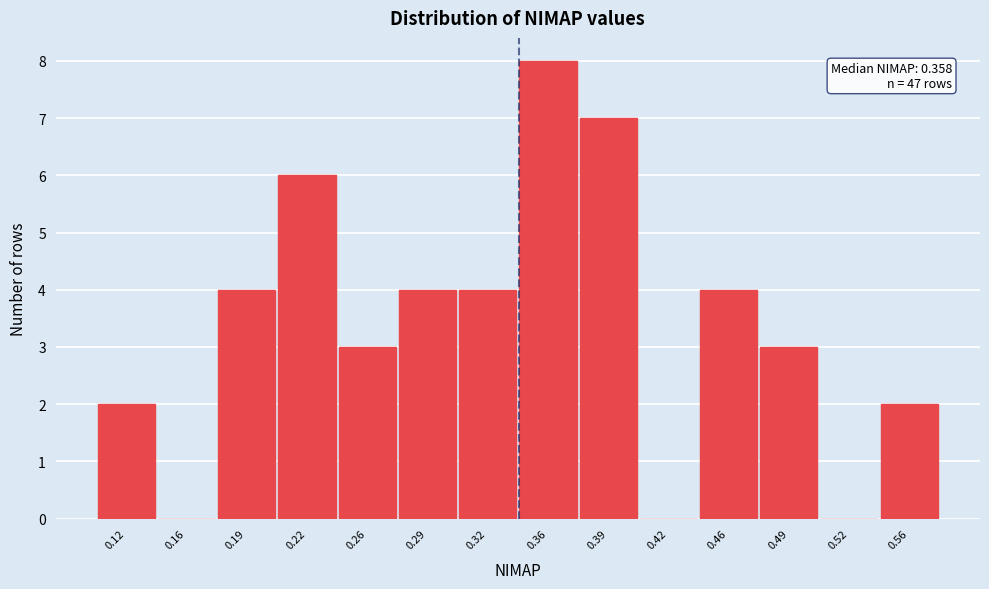

Reading left to right, what are all the values shown in this chart?

0.12=2	0.16=0	0.19=4	0.22=6	0.26=3	0.29=4	0.32=4	0.36=8	0.39=7	0.42=0	0.46=4	0.49=3	0.52=0	0.56=2